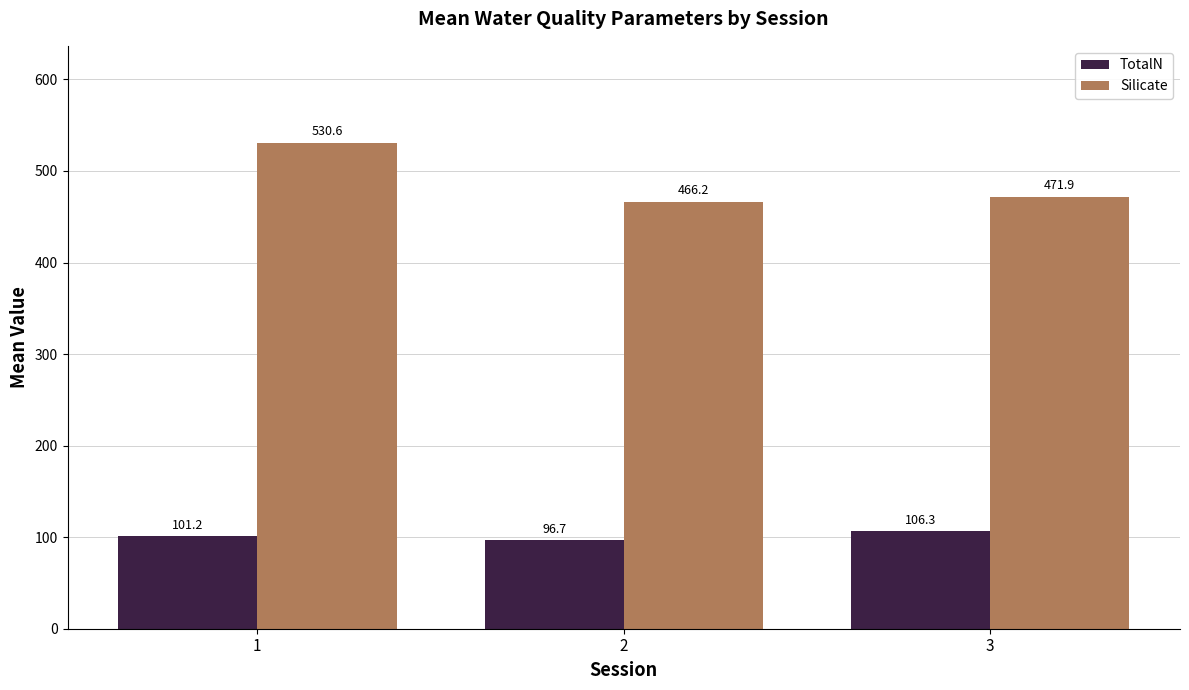

The Silicate series shows 471.9 at 3. True or false?

True